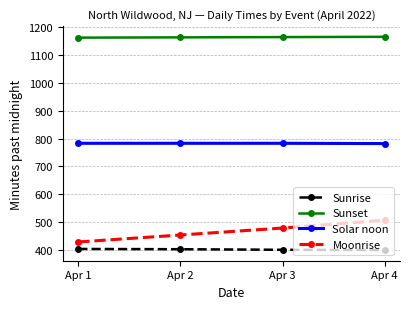

Rank the series by their maximum value, from highest to lowest.

Sunset, Solar noon, Moonrise, Sunrise